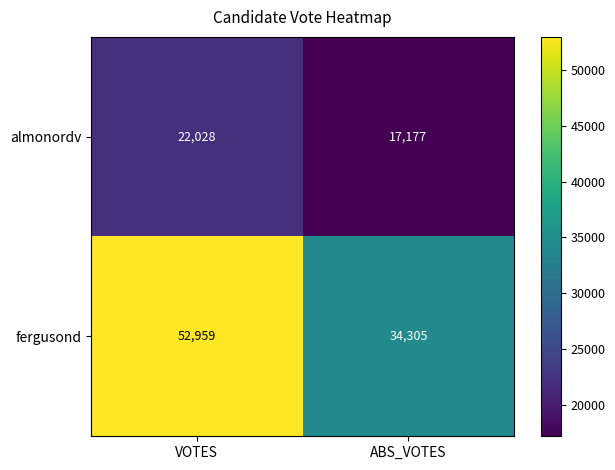

Which series has the widest spread of values?

fergusond